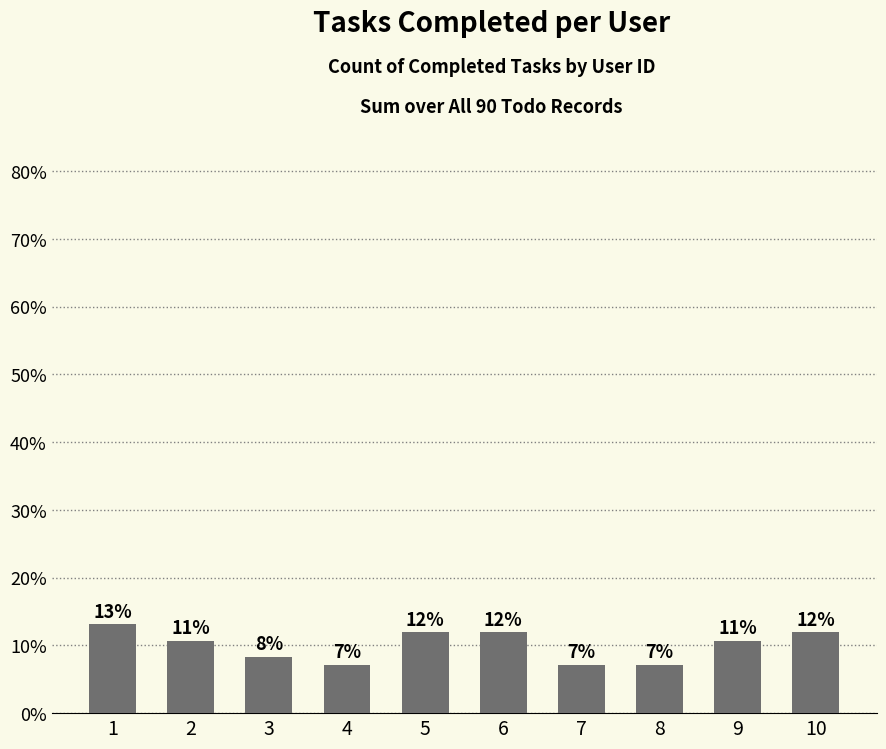

What is the difference between the values at 3 and 6?

3.6